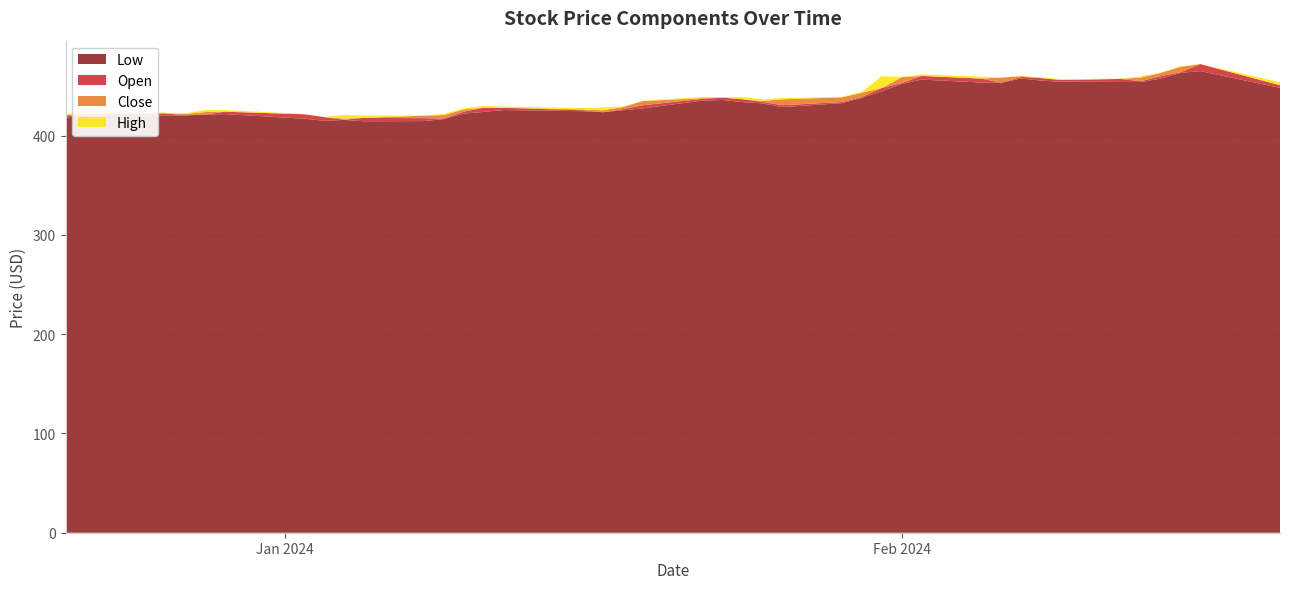

Reading right to left, list all the values displayed in this chart.

Close: 2024-02-20=449.9	2024-02-16=466.2	2024-02-15=469.3	2024-02-14=463.2	2024-02-13=458.5	2024-02-12=456.8	2024-02-09=456.0	2024-02-08=456.3	2024-02-07=460.0	2024-02-06=458.6	2024-02-05=454.8	2024-02-02=458.7	2024-02-01=459.0	2024-01-31=447.4	2024-01-30=443.3	2024-01-29=438.7	2024-01-26=436.7	2024-01-25=435.0	2024-01-24=436.9	2024-01-23=436.9	2024-01-22=437.9	2024-01-19=435.0	2024-01-18=428.9	2024-01-17=425.6	2024-01-16=426.6	2024-01-12=427.3	2024-01-11=424.9	2024-01-10=426.5	2024-01-09=420.8	2024-01-08=420.2	2024-01-05=417.0	2024-01-04=417.4	2024-01-03=416.4	2024-01-02=419.5	2023-12-29=424.1	2023-12-28=423.9	2023-12-27=421.9	2023-12-26=421.2	2023-12-22=421.7	2023-12-21=421.0
High: 2024-02-20=453.9	2024-02-16=472.2	2024-02-15=470.1	2024-02-14=463.5	2024-02-13=459.9	2024-02-12=457.5	2024-02-09=457.1	2024-02-08=458.8	2024-02-07=460.3	2024-02-06=458.6	2024-02-05=459.4	2024-02-02=461.9	2024-02-01=459.2	2024-01-31=460.1	2024-01-30=444.4	2024-01-29=439.1	2024-01-26=438.0	2024-01-25=436.8	2024-01-24=439.1	2024-01-23=438.8	2024-01-22=439.1	2024-01-19=435.2	2024-01-18=429.4	2024-01-17=428.6	2024-01-16=427.9	2024-01-12=429.3	2024-01-11=430.0	2024-01-10=427.7	2024-01-09=421.9	2024-01-08=420.3	2024-01-05=420.3	2024-01-04=421.0	2024-01-03=418.9	2024-01-02=421.8	2023-12-29=425.9	2023-12-28=425.9	2023-12-27=422.6	2023-12-26=423.3	2023-12-22=424.7	2023-12-21=421.5
Low: 2024-02-20=448.2	2024-02-16=465.1	2024-02-15=463.3	2024-02-14=457.5	2024-02-13=454.1	2024-02-12=454.2	2024-02-09=454.5	2024-02-08=455.5	2024-02-07=457.7	2024-02-06=453.5	2024-02-05=453.6	2024-02-02=456.6	2024-02-01=452.2	2024-01-31=444.8	2024-01-30=438.2	2024-01-29=432.9	2024-01-26=428.9	2024-01-25=432.6	2024-01-24=433.9	2024-01-23=436.0	2024-01-22=435.4	2024-01-19=427.5	2024-01-18=425.7	2024-01-17=423.7	2024-01-16=424.7	2024-01-12=425.9	2024-01-11=424.0	2024-01-10=422.4	2024-01-09=416.8	2024-01-08=414.8	2024-01-05=414.6	2024-01-04=415.9	2024-01-03=415.1	2024-01-02=417.1	2023-12-29=421.8	2023-12-28=421.2	2023-12-27=420.5	2023-12-26=420.5	2023-12-22=420.5	2023-12-21=418.2
Open: 2024-02-20=450.9	2024-02-16=472.2	2024-02-15=463.9	2024-02-14=460.1	2024-02-13=454.8	2024-02-12=457.3	2024-02-09=456.1	2024-02-08=458.1	2024-02-07=459.3	2024-02-06=453.5	2024-02-05=457.6	2024-02-02=460.3	2024-02-01=453.1	2024-01-31=448.1	2024-01-30=439.1	2024-01-29=434.0	2024-01-26=430.7	2024-01-25=434.2	2024-01-24=436.7	2024-01-23=438.4	2024-01-22=437.1	2024-01-19=430.7	2024-01-18=426.8	2024-01-17=423.7	2024-01-16=425.7	2024-01-12=428.2	2024-01-11=428.2	2024-01-10=424.2	2024-01-09=417.3	2024-01-08=417.7	2024-01-05=418.1	2024-01-04=416.1	2024-01-03=418.8	2024-01-02=421.7	2023-12-29=424.2	2023-12-28=421.3	2023-12-27=420.6	2023-12-26=422.6	2023-12-22=422.3	2023-12-21=419.4